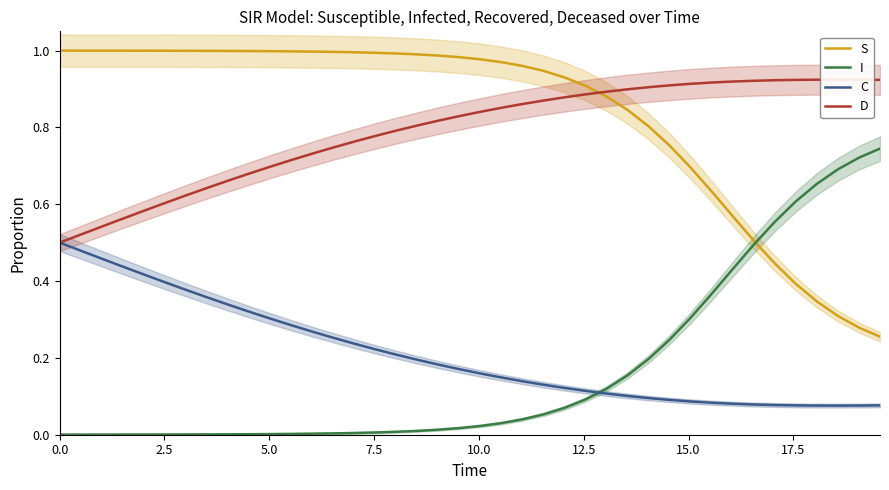

True or false: C and I intersect in this chart.

True